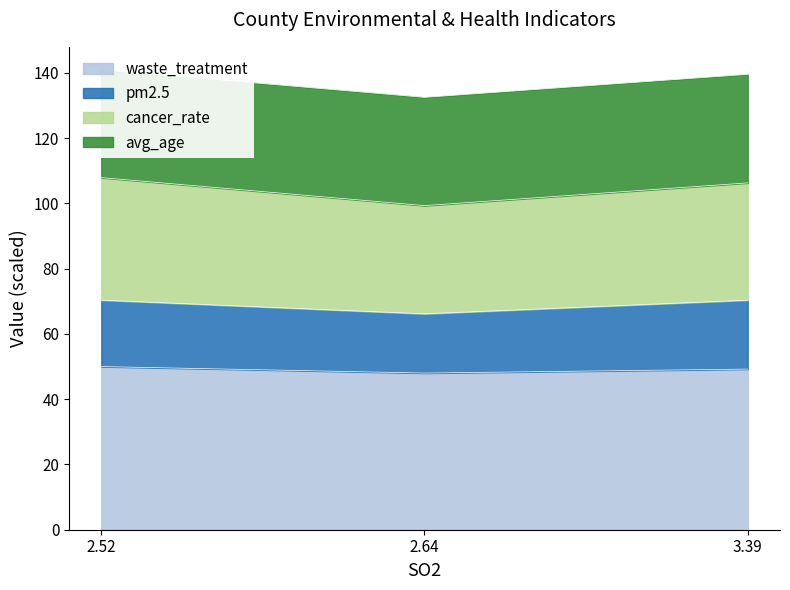

How many values in the cancer_rate series exceed 106?

2